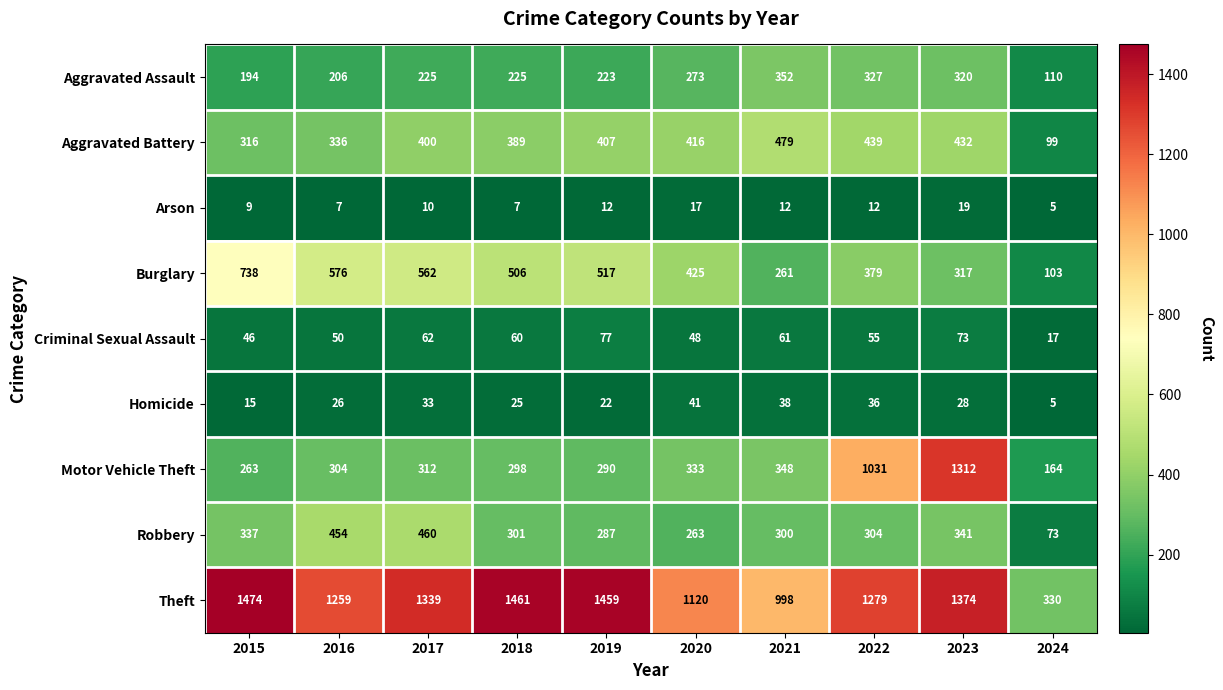

At which label does Homicide first exceed 28?

2017